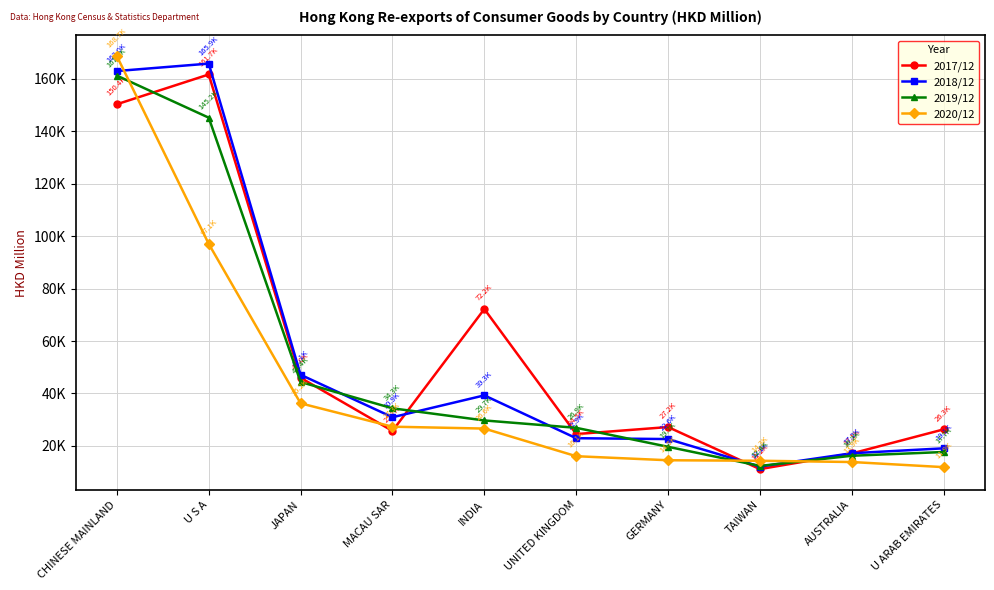

What is the label of the 8th point from the right?

JAPAN